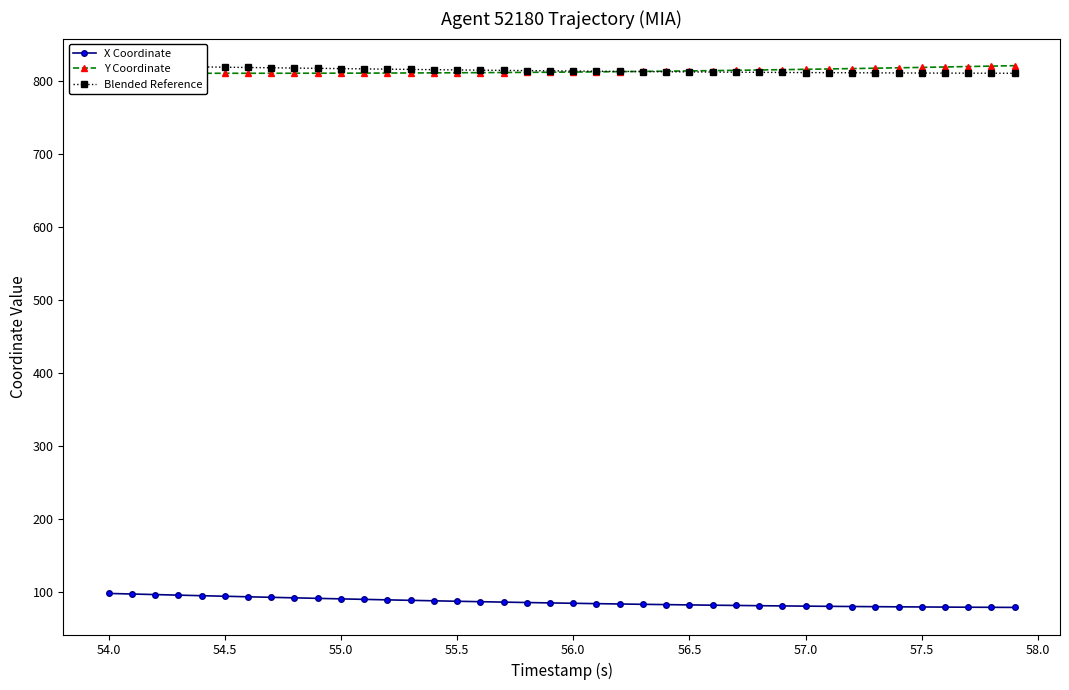

What is the value of the Blended Reference point at the 39th from the left?

810.9